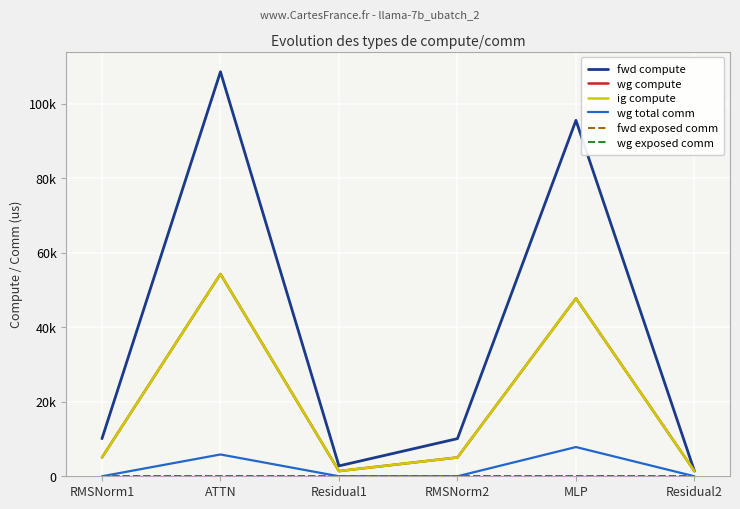

Rank the series by their maximum value, from lowest to highest.

fwd exposed comm, wg exposed comm, wg total comm, wg compute, ig compute, fwd compute